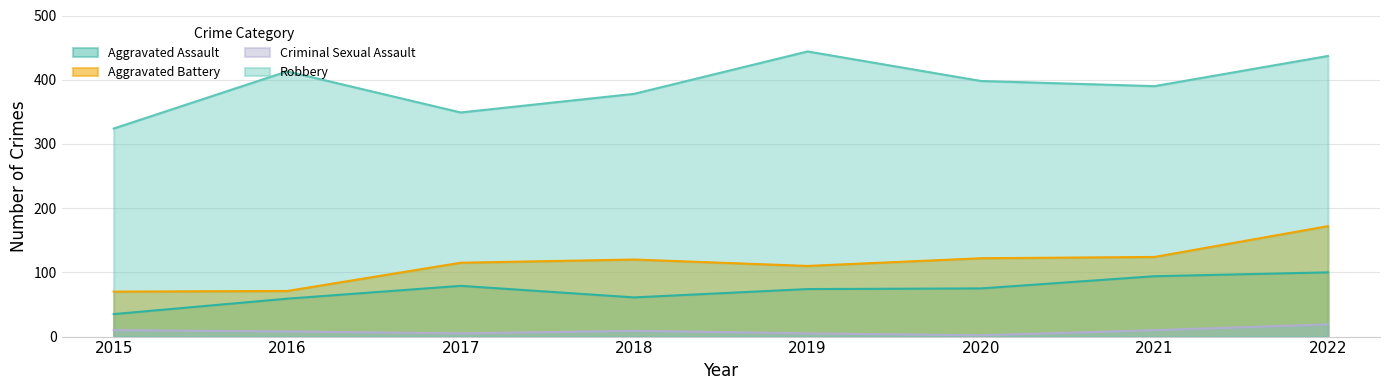

True or false: Aggravated Assault and Aggravated Battery cross at least once.

False